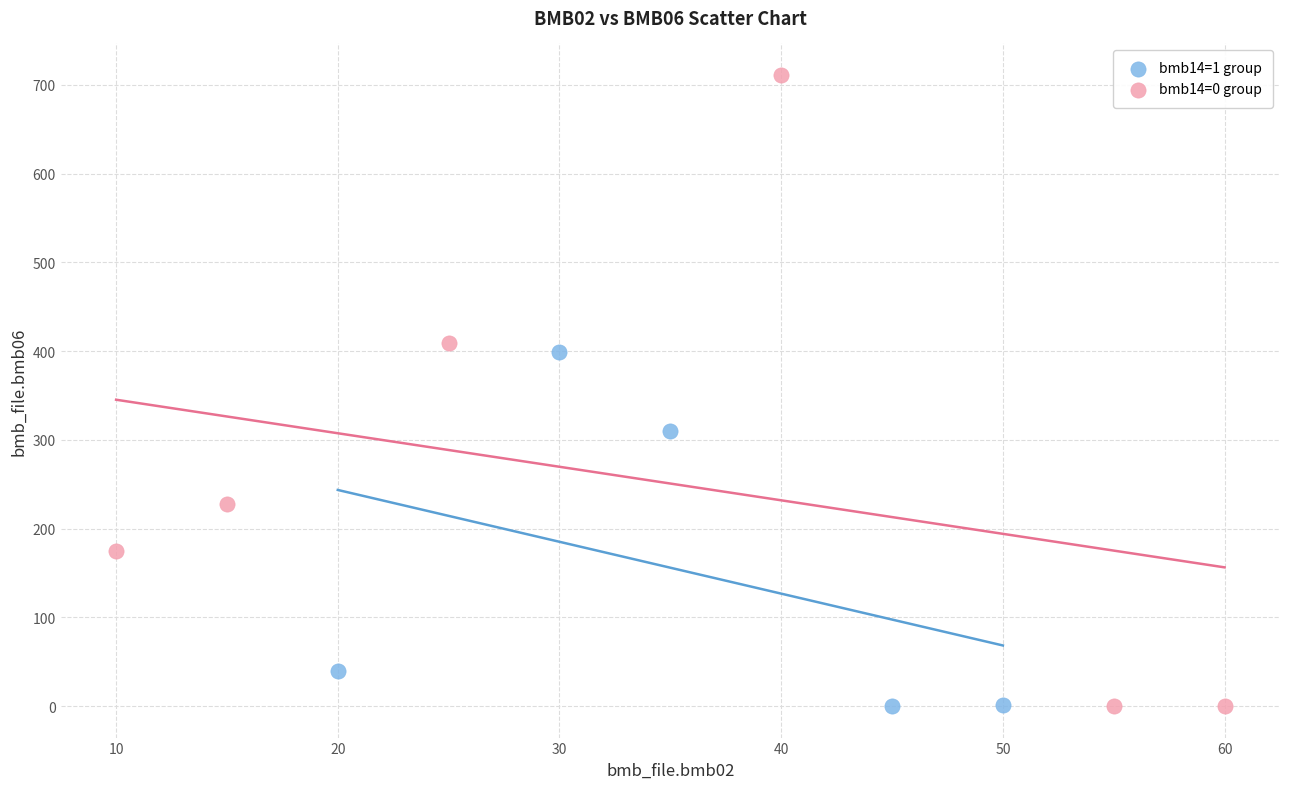

Which series contains the highest Y value?

bmb14=0 group